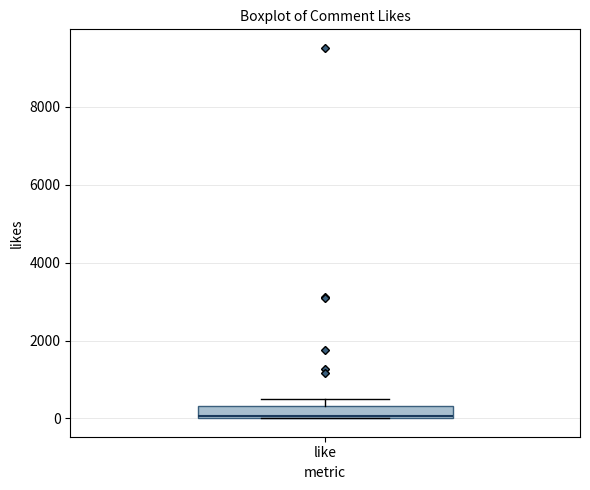

Read this box plot against the y-axis: the position of the median line, the range covered by the box, and the ends of both whiskers. The values are not printed on the chart, so give them approximately, as read against the axis.

median 0, box 0 to 400, whiskers 0 to 400 (above the box's upper edge)